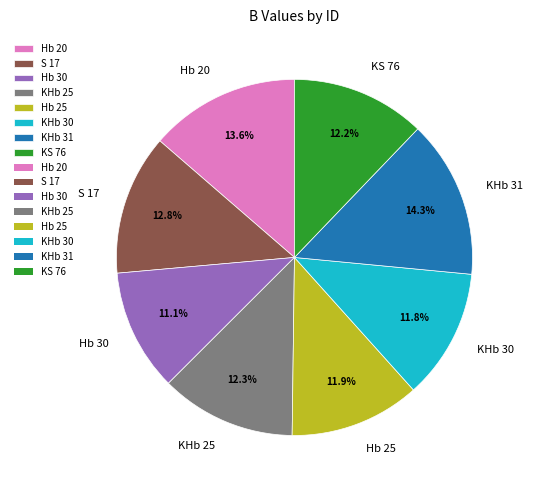

Which slice is the largest?

KHb 31